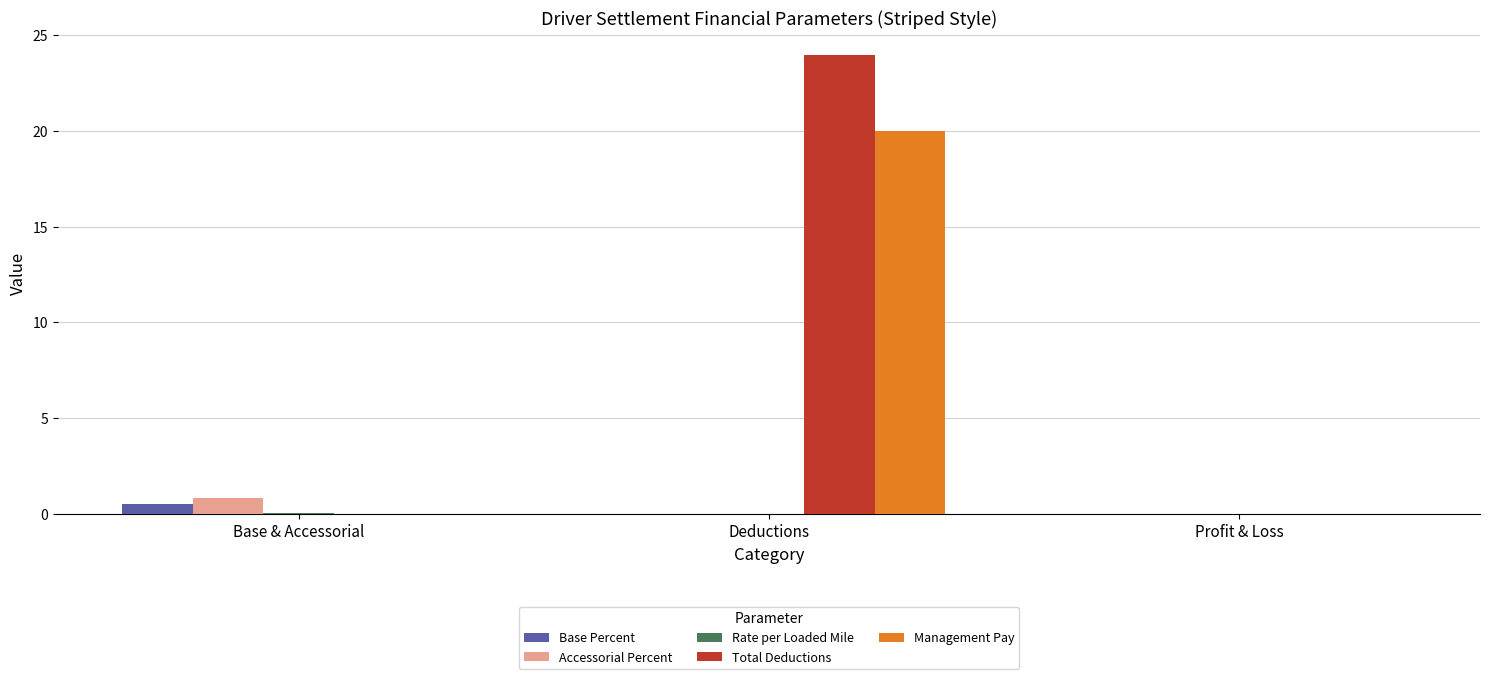

How many series are shown in this chart?

5